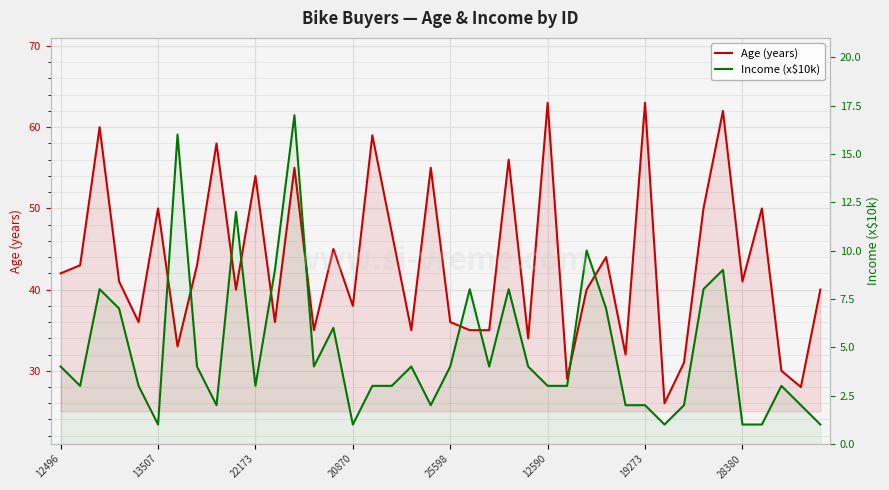

At how many categories does at least one series exceed 59?

4